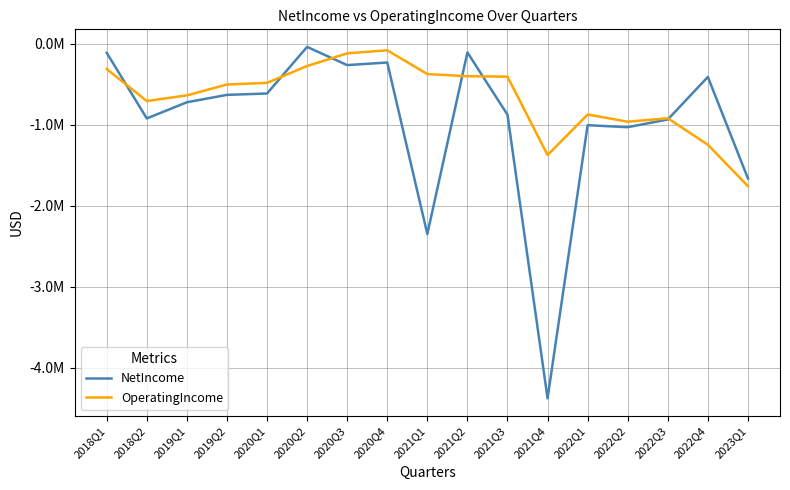

Does the chart display data point markers on the line(s)?

No